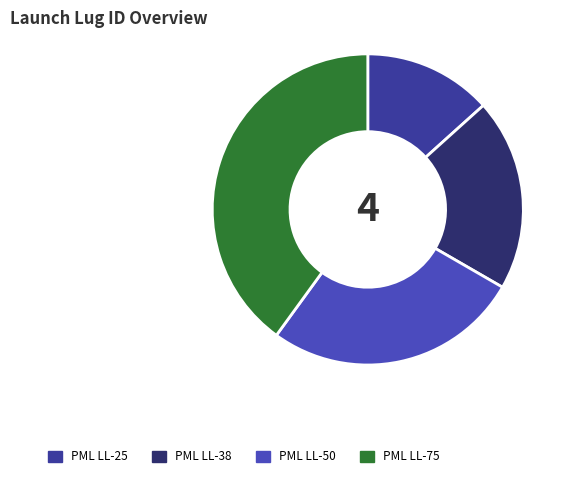

Which category has the biggest portion of the pie?

PML LL-75